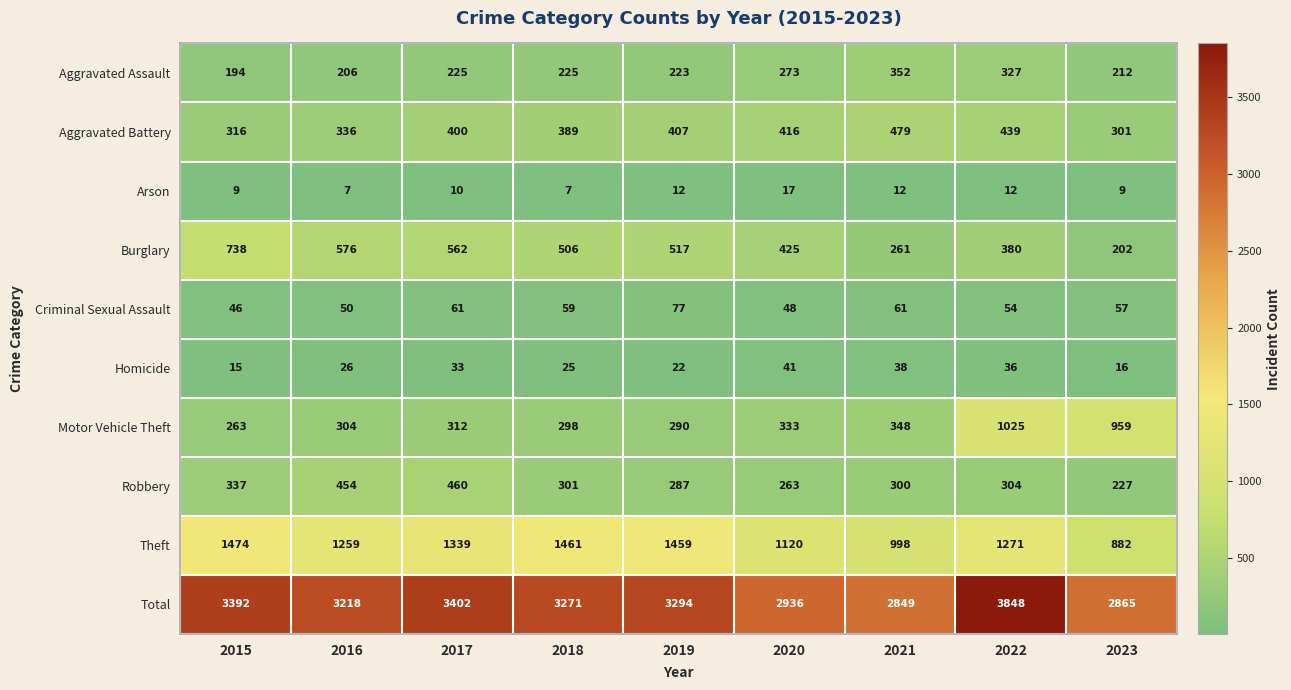

What value does the Robbery series have at 2023?

227